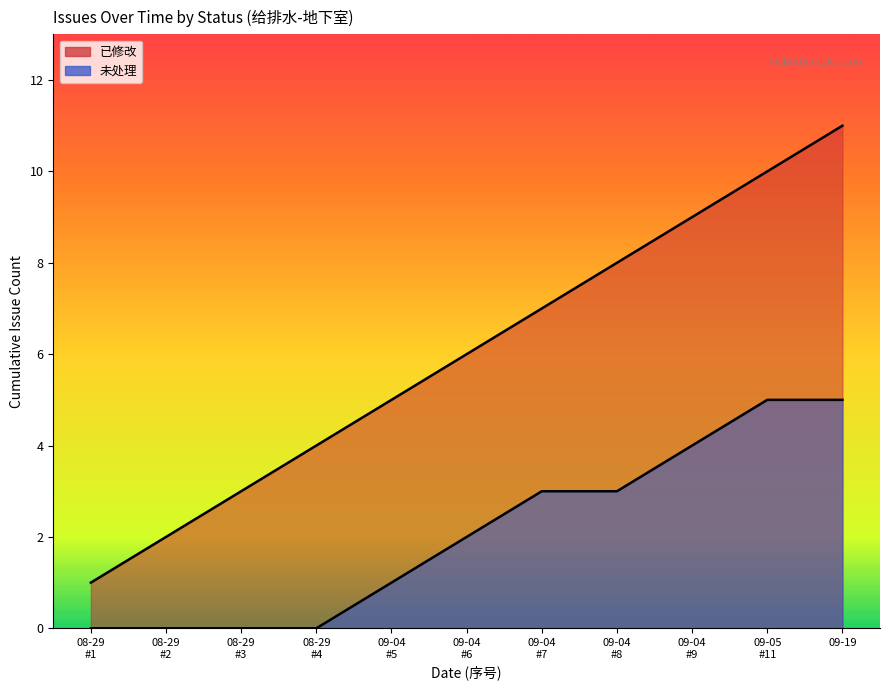

At which label is the value closest to 6?

09-04
#6